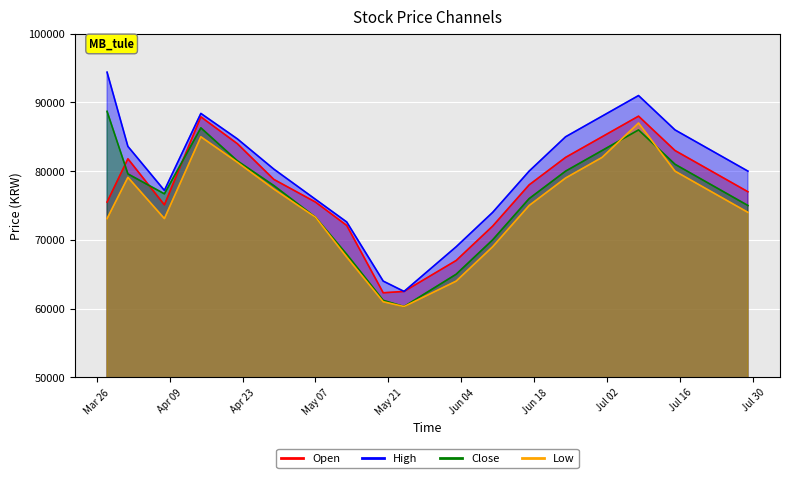

What are all the series names shown in the legend?

Open, High, Close, Low